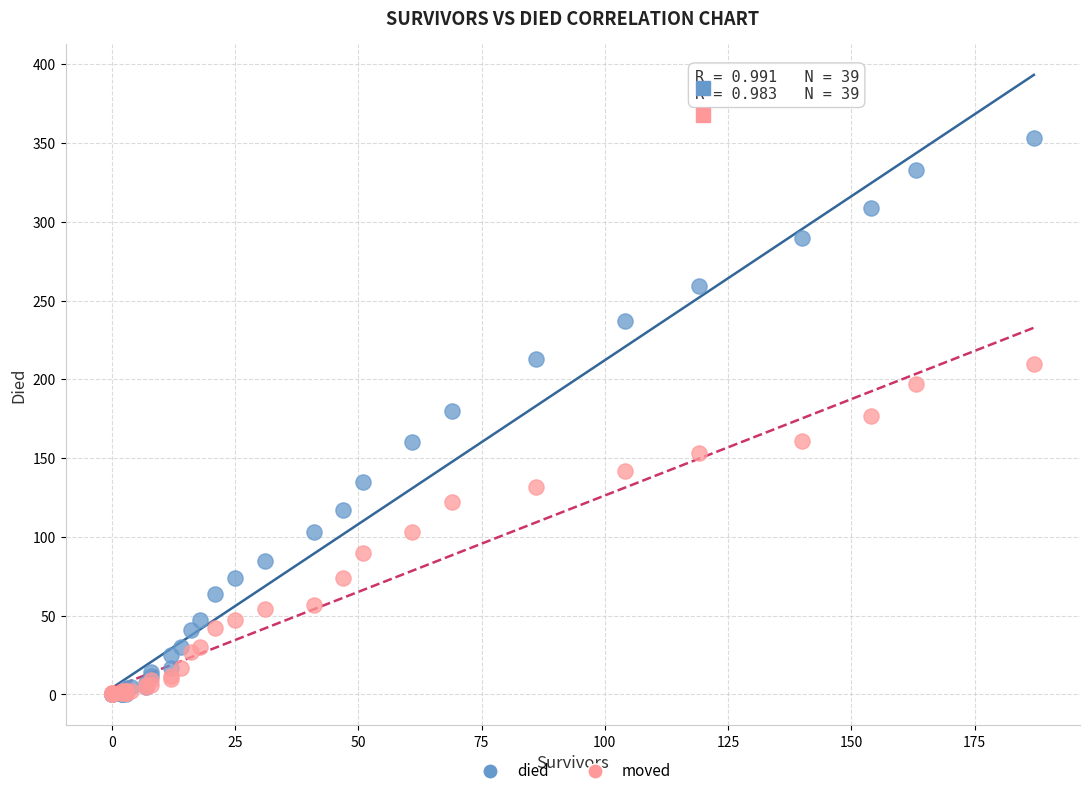

Which series contains the highest Y value?

died